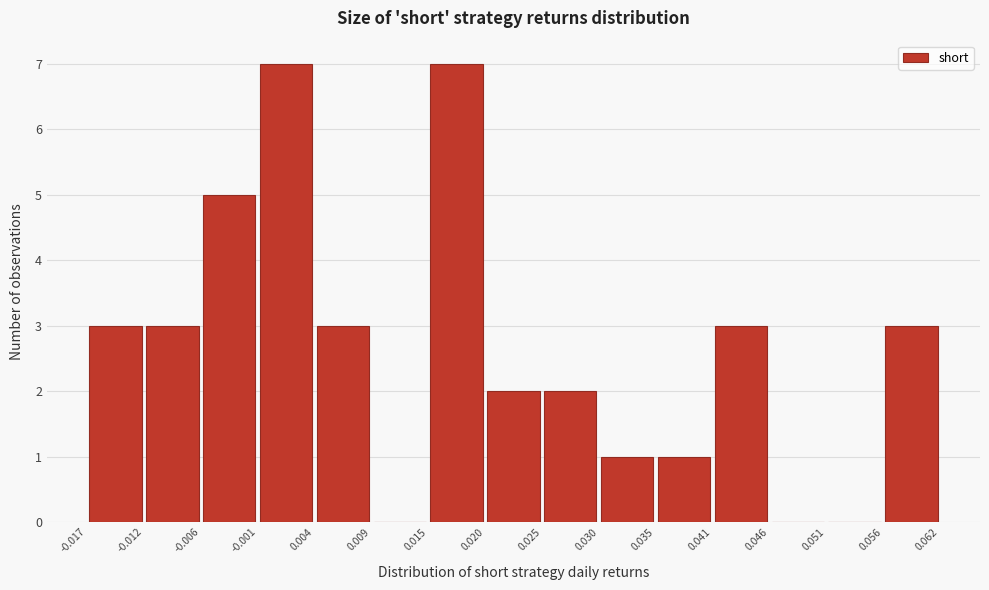

Reading left to right, transcribe this chart: for each bar, give the range it covers on the x-axis and its height. The values are not printed on the chart, so give them approximately, as read against the axis.

-0.017 to -0.012: 3
-0.012 to -0.006: 3
-0.006 to -0.001: 5
-0.001 to 0.004: 7
0.004 to 0.009: 3
0.009 to 0.015: 0
0.015 to 0.020: 7
0.020 to 0.025: 2
0.025 to 0.030: 2
0.030 to 0.035: 1
0.035 to 0.041: 1
0.041 to 0.046: 3
0.046 to 0.051: 0
0.051 to 0.056: 0
0.056 to 0.062: 3